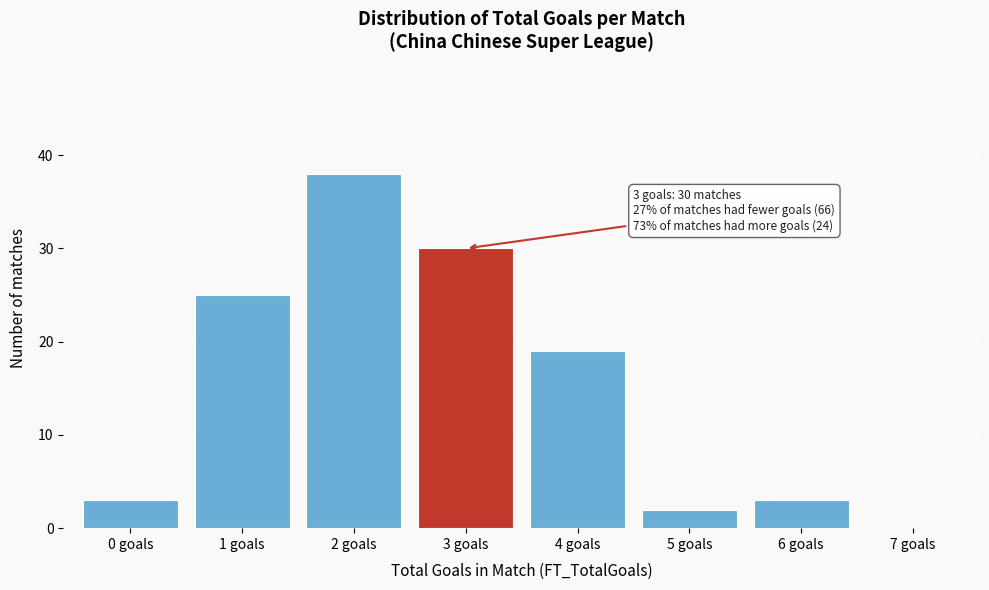

Reading right to left, transcribe all the data shown in this chart.

7 goals=0	6 goals=3	5 goals=2	4 goals=19	3 goals=30	2 goals=38	1 goals=25	0 goals=3